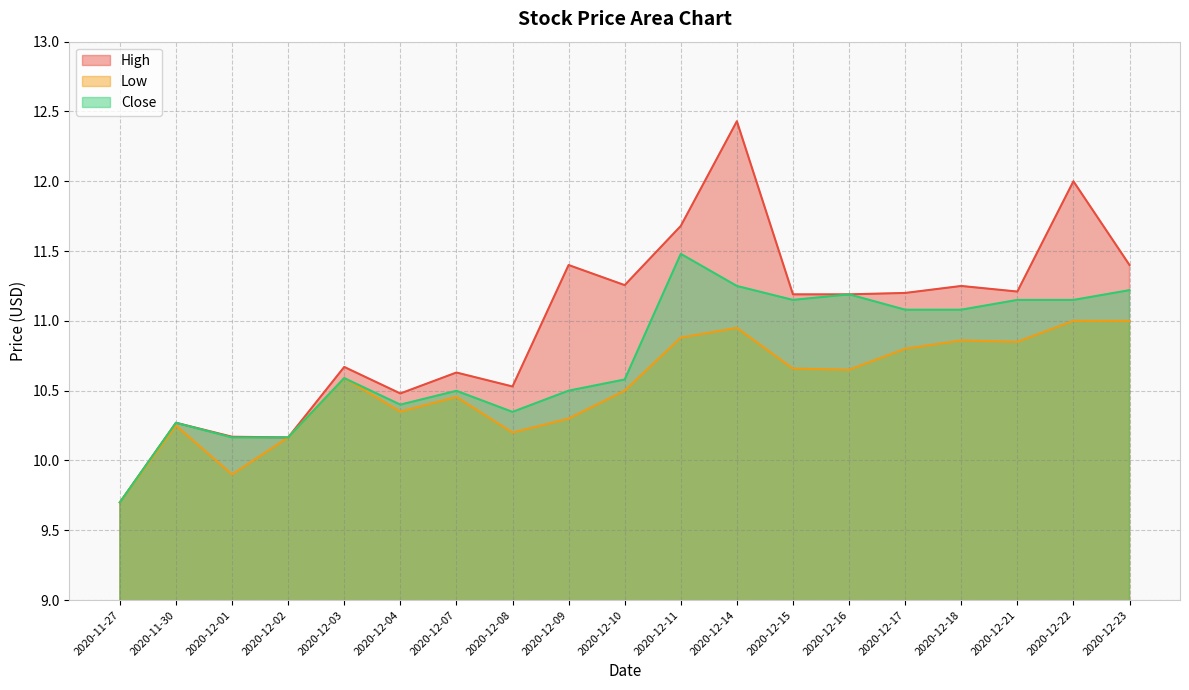

At which label does Low first exceed 10?

2020-11-30